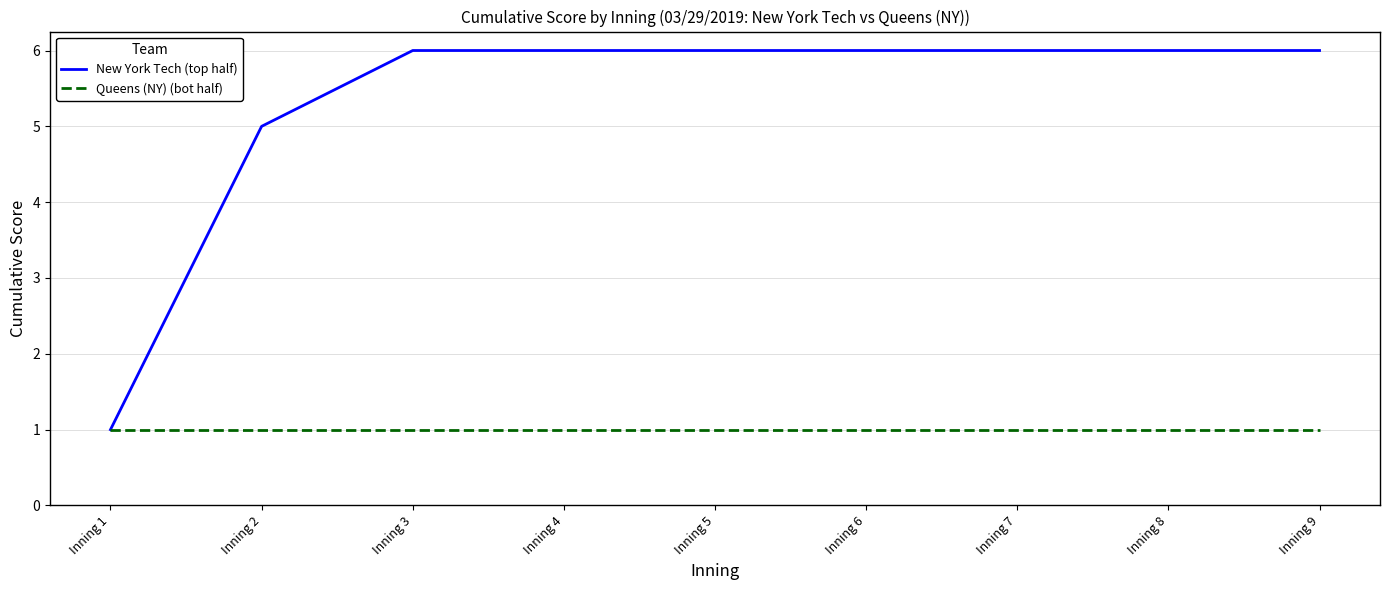

Which series has the widest spread of values?

New York Tech (top half)